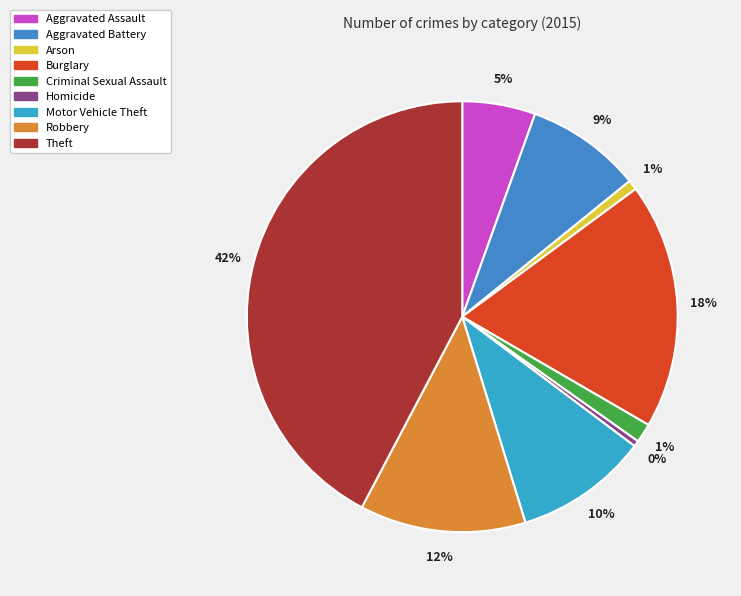

Is it true that Criminal Sexual Assault is 9% of the pie?

False